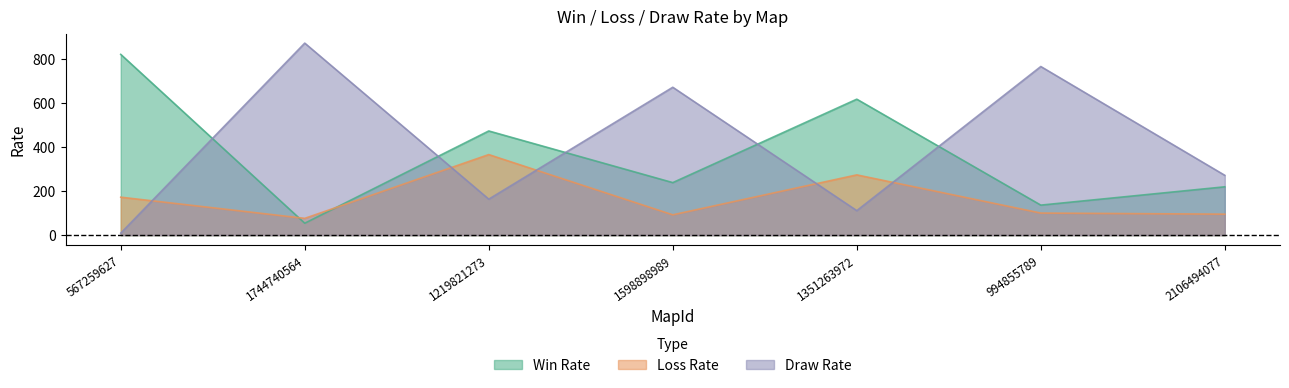

The value of Win Rate at 1744740564 is 21. True or false?

False